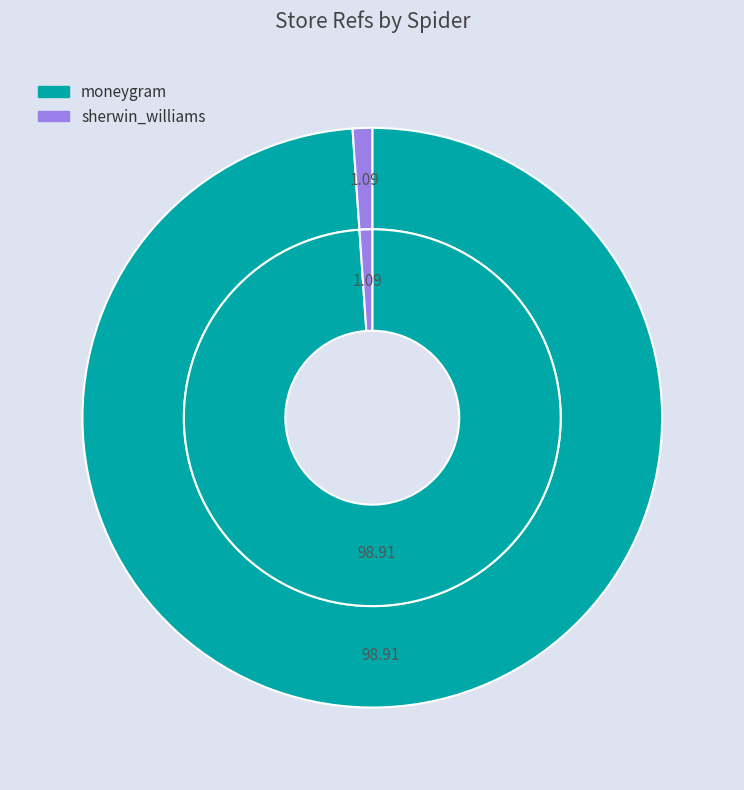

Is moneygram the majority of the pie?

Yes